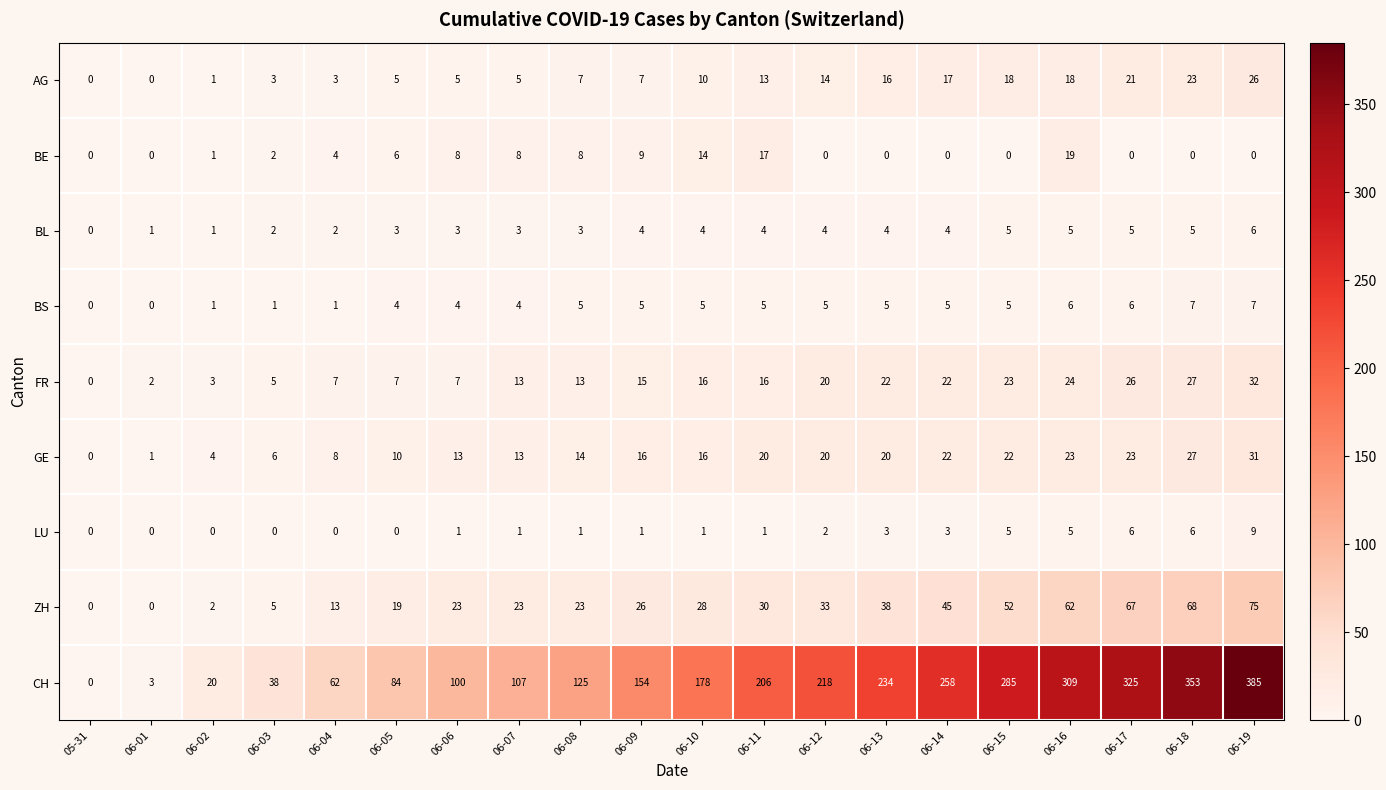

Rank the series by their maximum value, from lowest to highest.

BL, BS, LU, BE, AG, GE, FR, ZH, CH